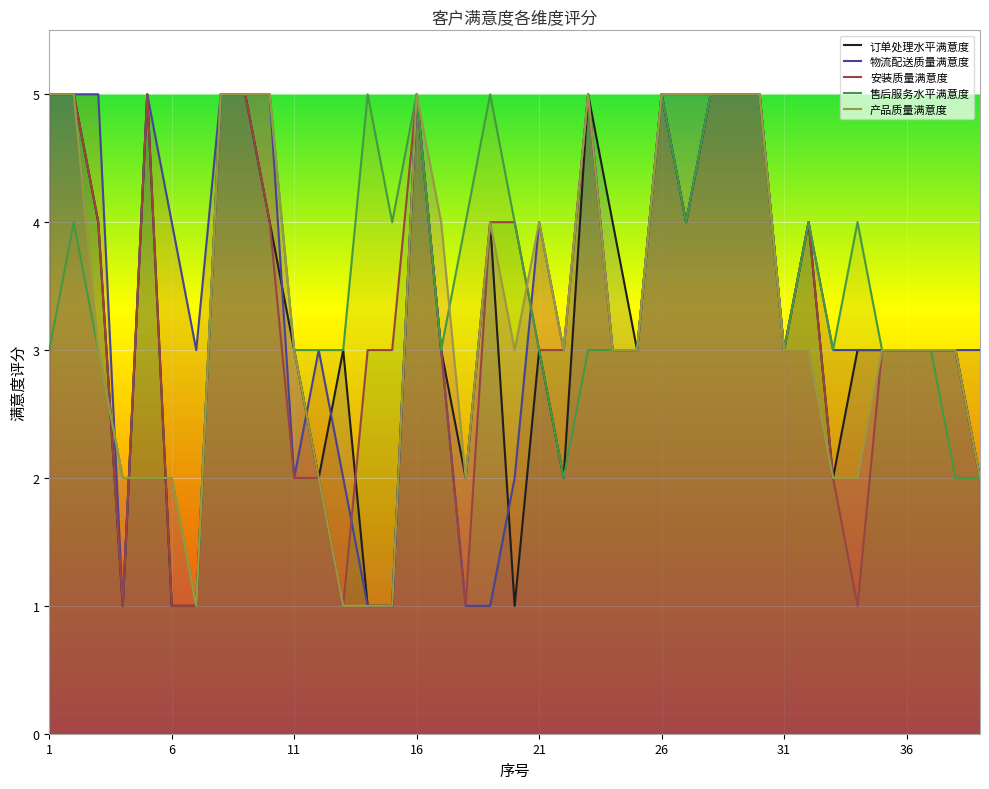

What is the value of the 产品质量满意度 point at the 1st from the left?

5